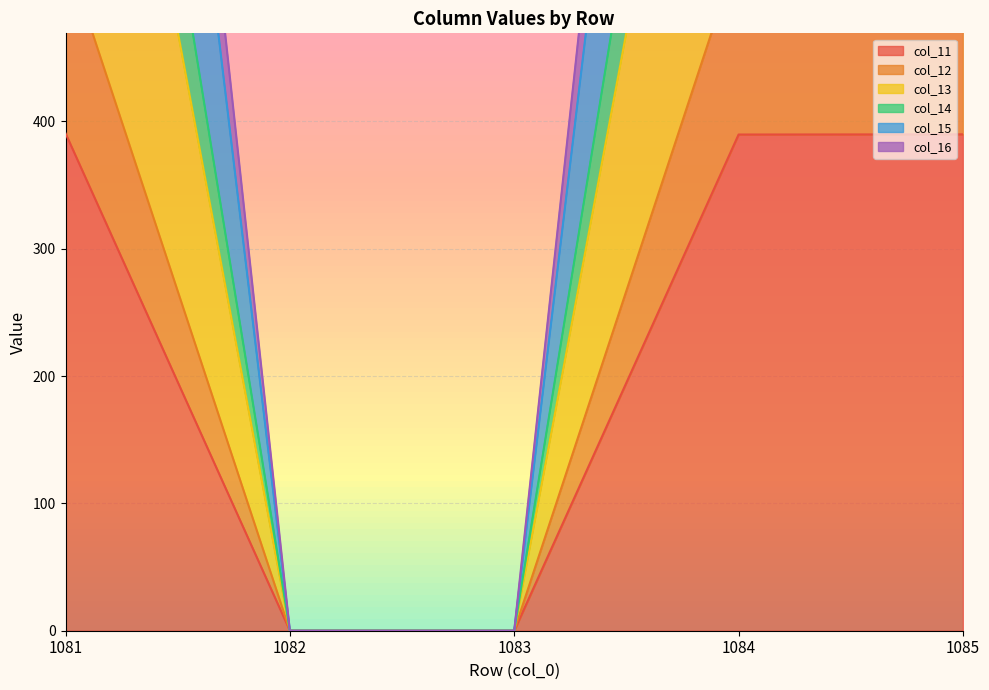

What is the difference between the maximum and second lowest values in the col_11 series?

390.7